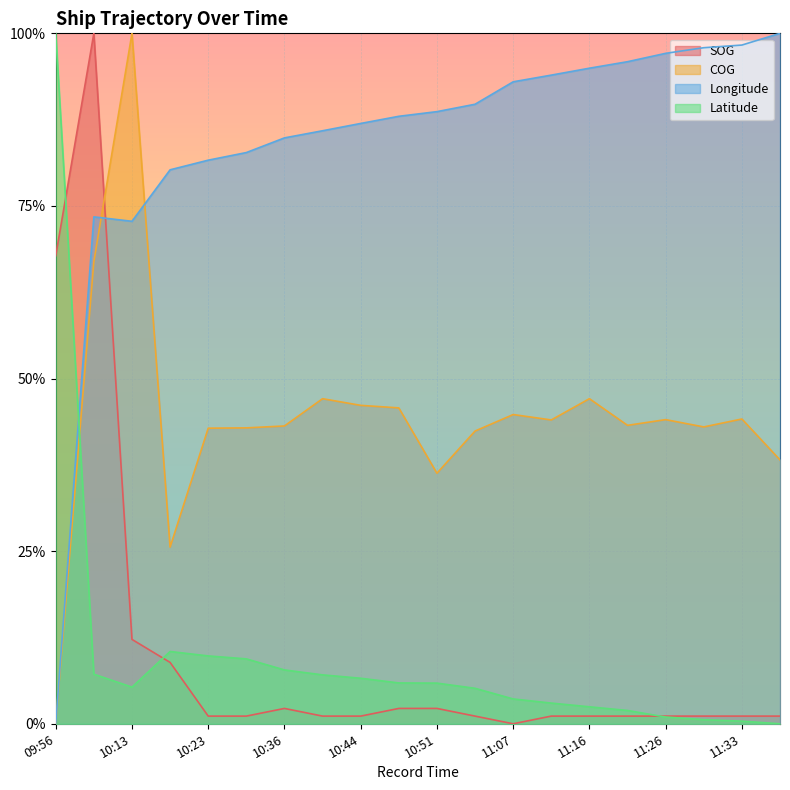

Which has a higher value, 10:40 or 11:30?

10:40